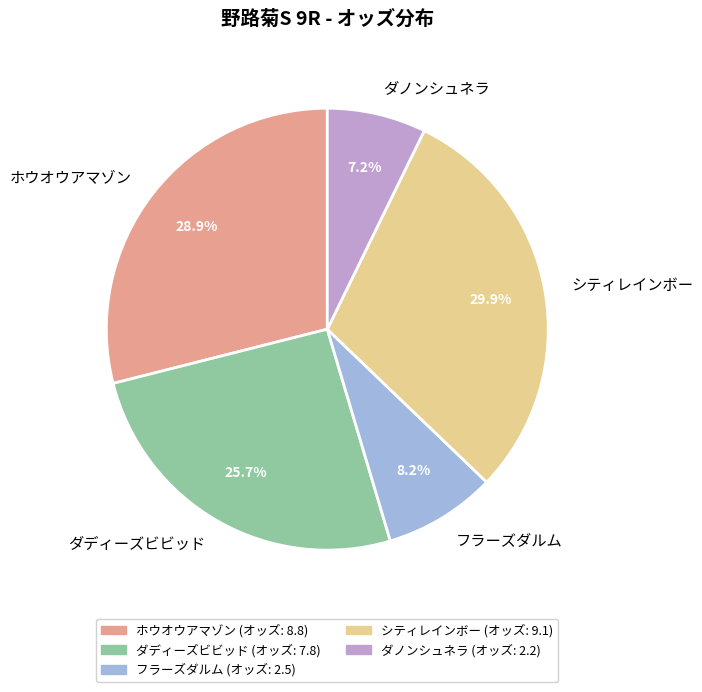

How many slices are in this pie chart?

5